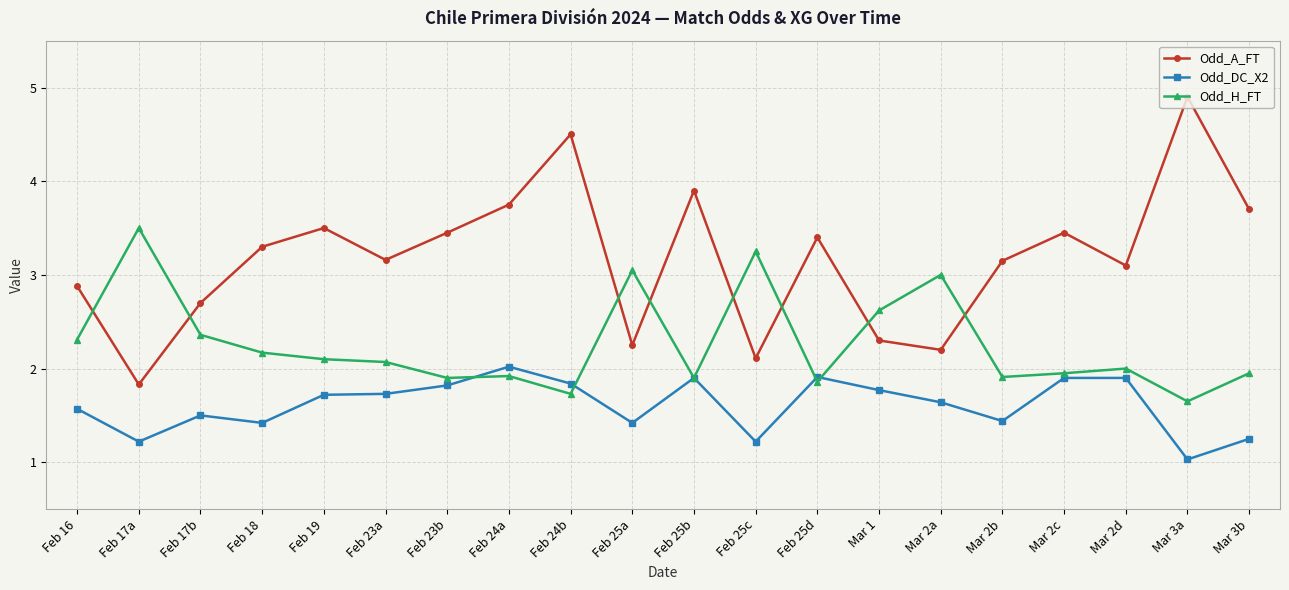

At which category is the sum across all series the highest?

Feb 24b